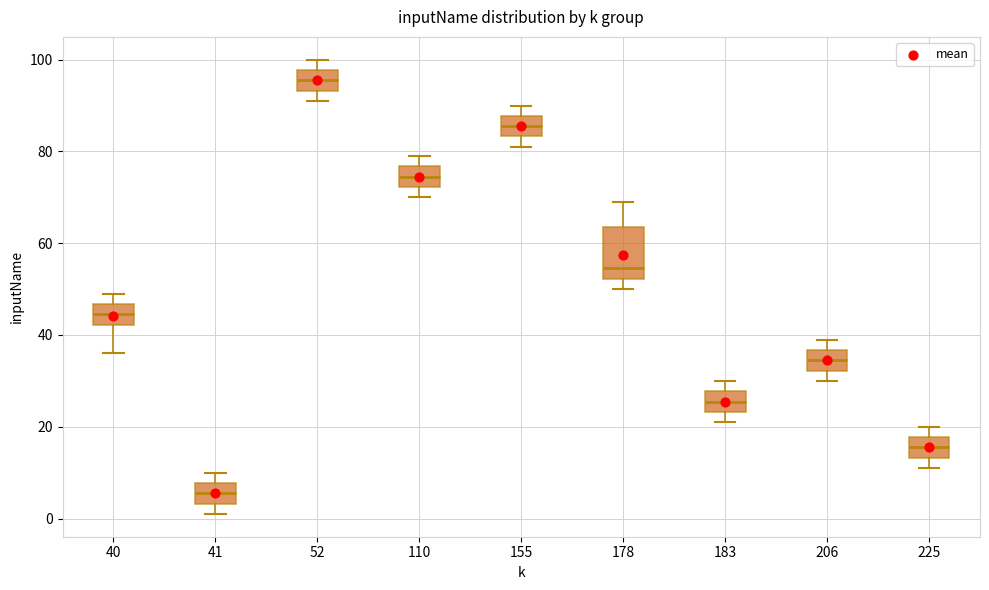

Reading left to right, transcribe this box plot: for each box, give where its median line is, the range the box spans, and where its two whiskers end, as read against the y-axis. The values are not printed on the chart, so give them approximately, as read against the axis.

40: median 44, box 42 to 46, whiskers 36 to 50
41: median 6, box 4 to 8, whiskers 2 to 10
52: median 96, box 94 to 98, whiskers 92 to 100
110: median 74, box 72 to 76, whiskers 70 to 80
155: median 86, box 84 to 88, whiskers 82 to 90
178: median 54, box 52 to 64, whiskers 50 to 70
183: median 26, box 24 to 28, whiskers 22 to 30
206: median 34, box 32 to 36, whiskers 30 to 40
225: median 16, box 14 to 18, whiskers 12 to 20